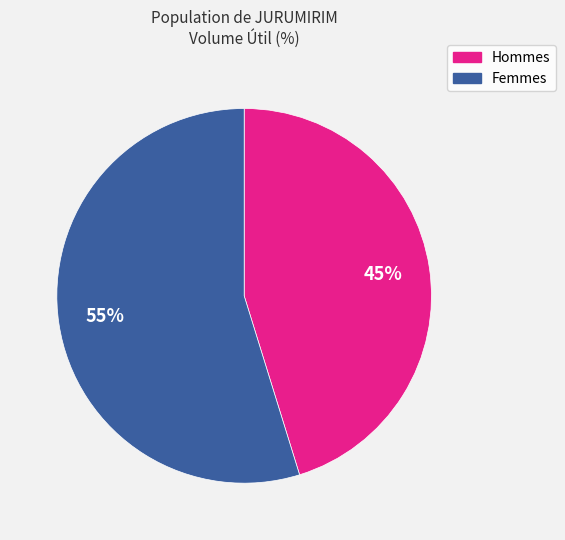

Is there a majority slice in this chart?

Yes